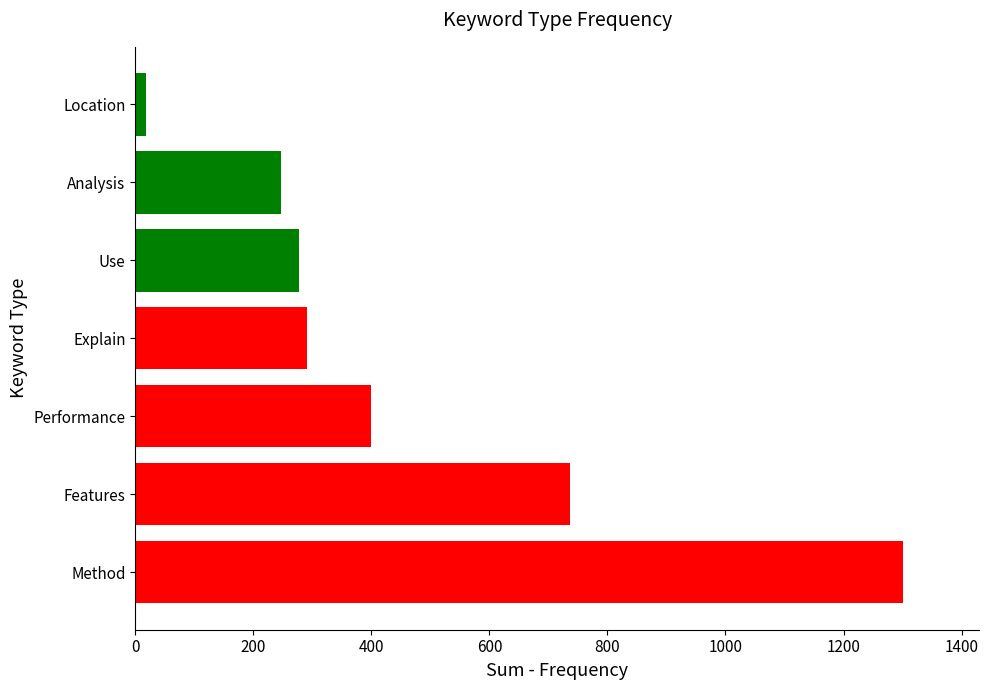

Rank the categories by value from highest to lowest.

Method, Features, Performance, Explain, Use, Analysis, Location